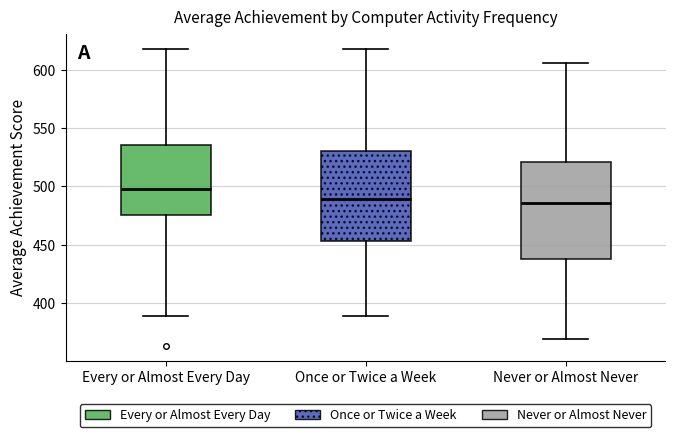

Reading left to right, read every box against the y-axis: the position of its median line, the range the box covers, and the ends of its whiskers. The values are not printed on the chart, so give them approximately, as read against the axis.

Every or Almost Every Day: median 500, box 475 to 535, whiskers 390 to 620
Once or Twice a Week: median 490, box 455 to 530, whiskers 390 to 620
Never or Almost Never: median 485, box 440 to 520, whiskers 370 to 605